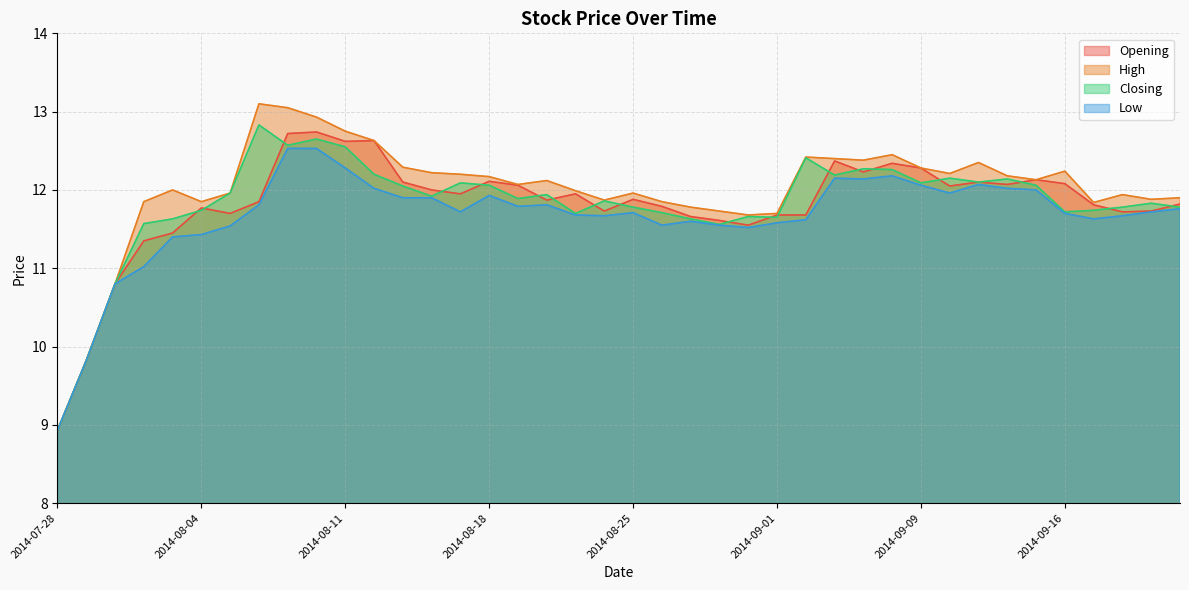

At which label does Low reach its minimum?

2014-07-28